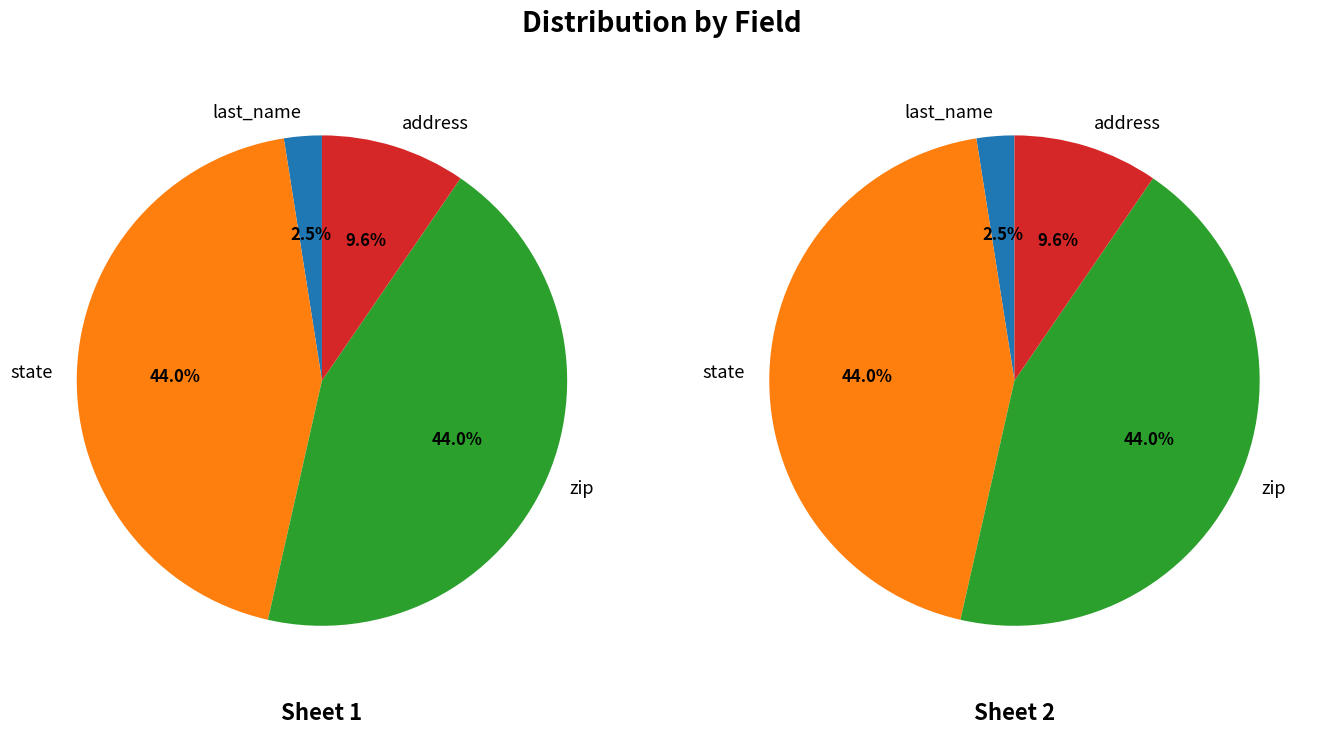

How many segments does this pie chart have?

4